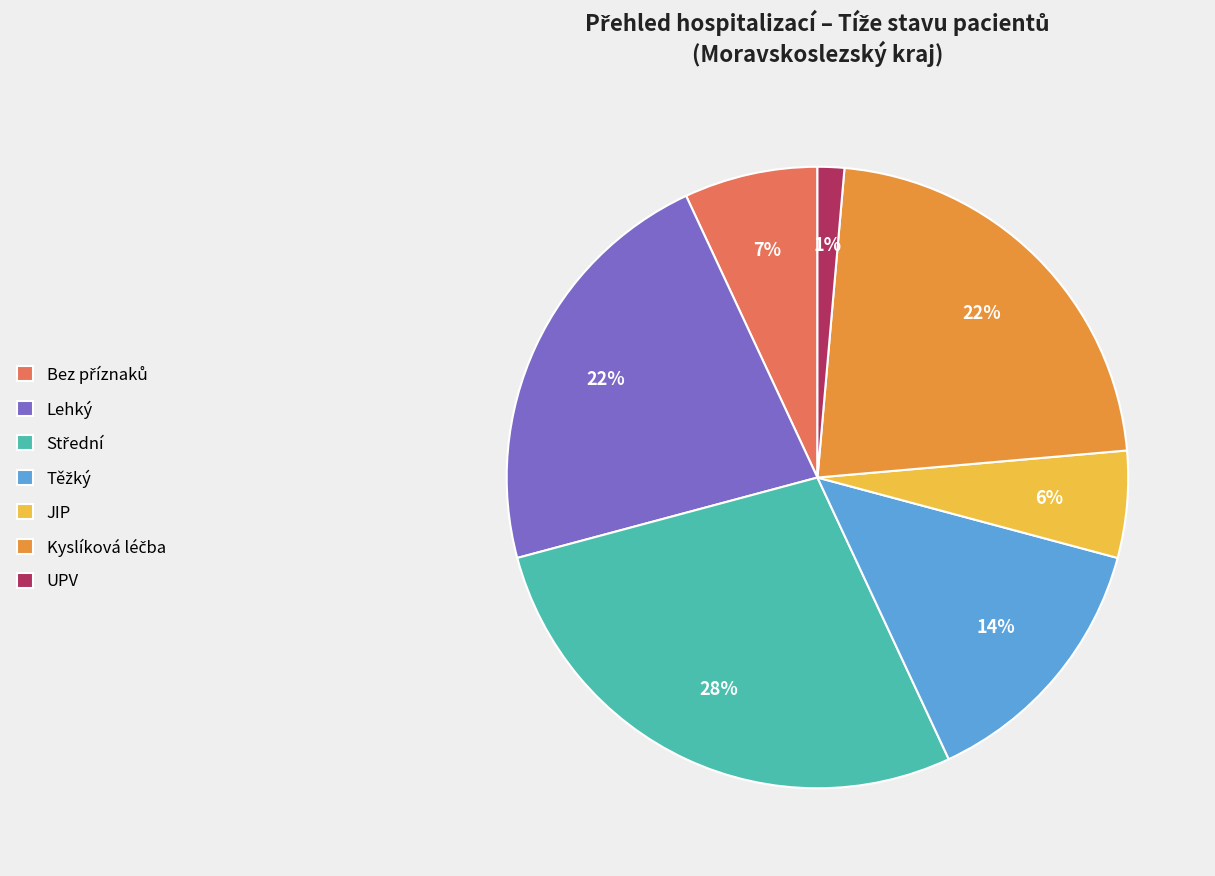

To the nearest percent, what percentage of the pie is Lehký?

22%